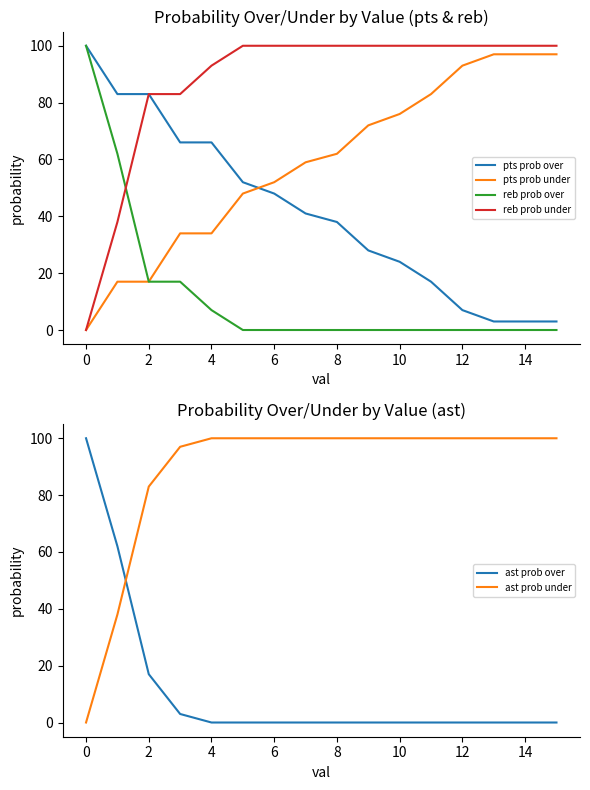

Is the value of reb prob under at 14 greater than the value of pts prob under at 2?

Yes